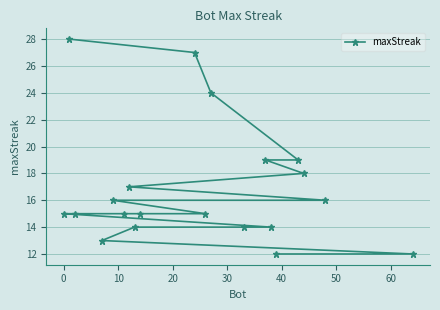

What is the average value?

17